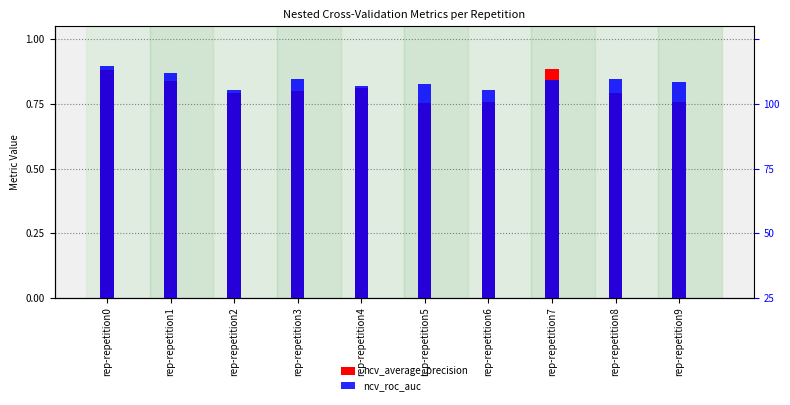

Is the value of ncv_average_precision at rep-repetition5 greater than the value of ncv_roc_auc at rep-repetition2?

No